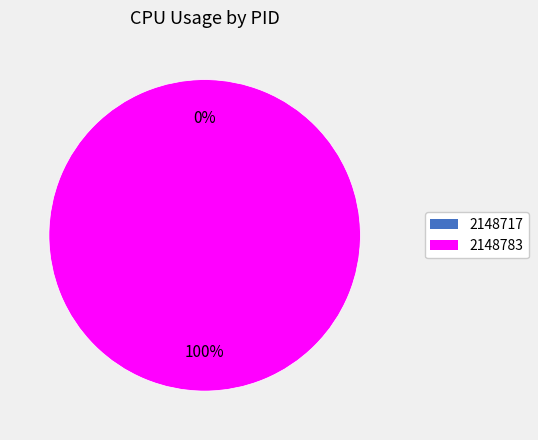

How many segments does this pie chart have?

2